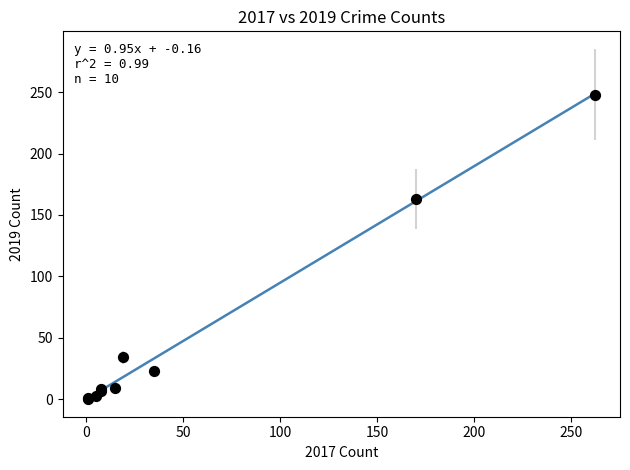

What Y value in the scatter plot is closest to 124?

163